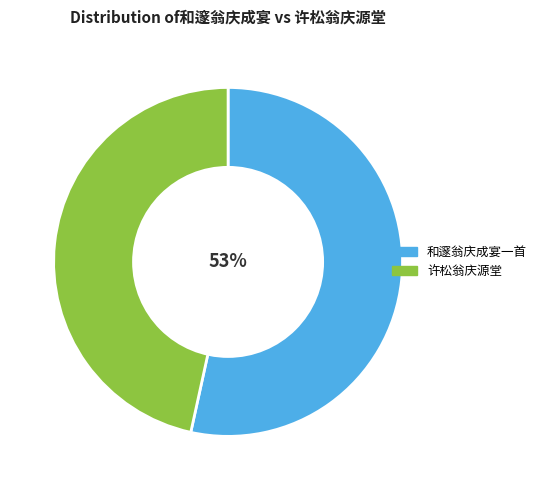

Is there a majority slice in this chart?

Yes